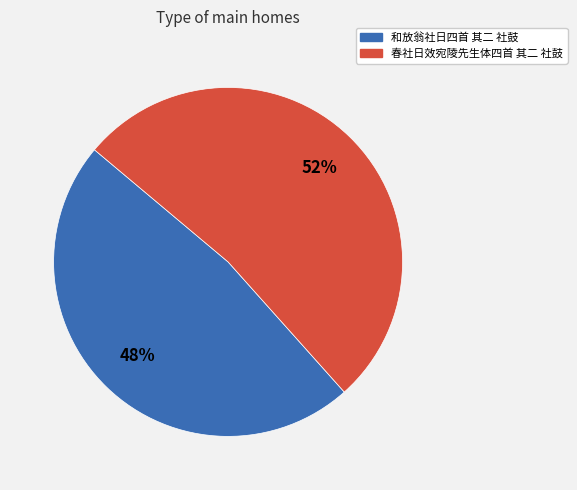

True or false: 和放翁社日四首 其二 社鼓 accounts for 42% of the total.

False